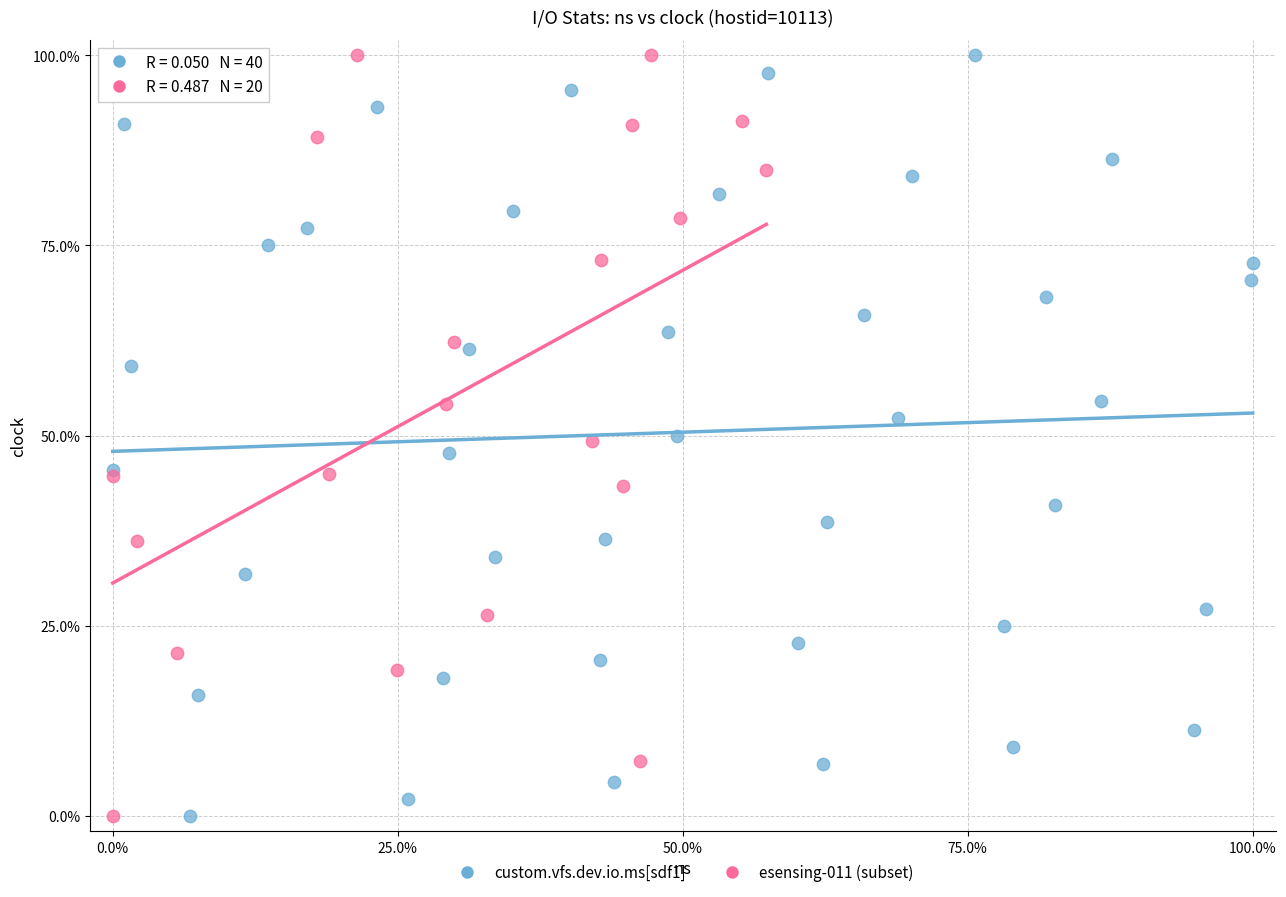

What are all the series names shown in the legend?

custom.vfs.dev.io.ms[sdf1], esensing-011 (subset)